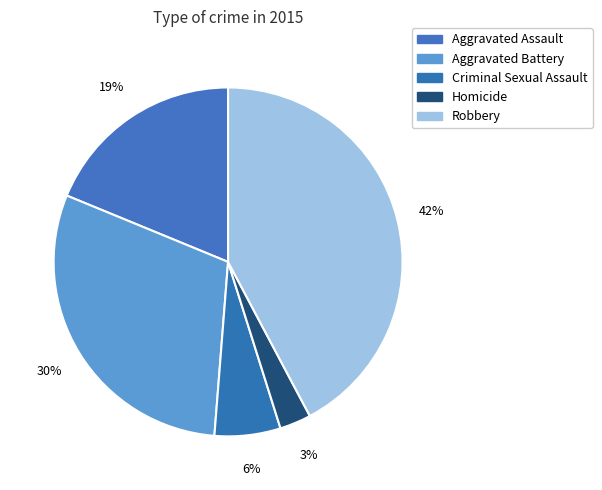

To the nearest percent, what is the combined percentage of Homicide and Robbery?

45%